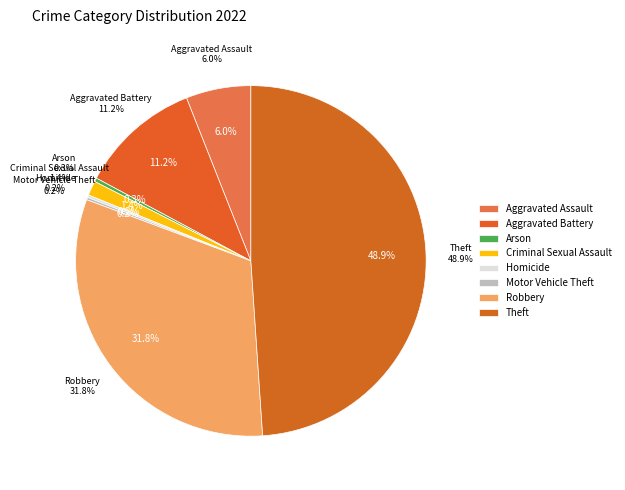

Is there a majority slice in this chart?

No